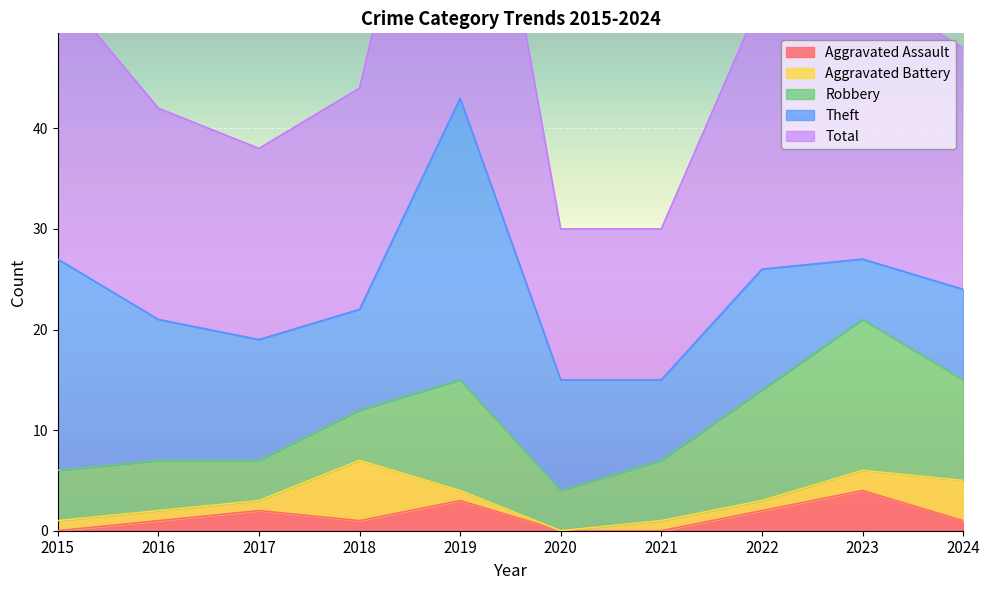

What is the average value of the Theft series?

13